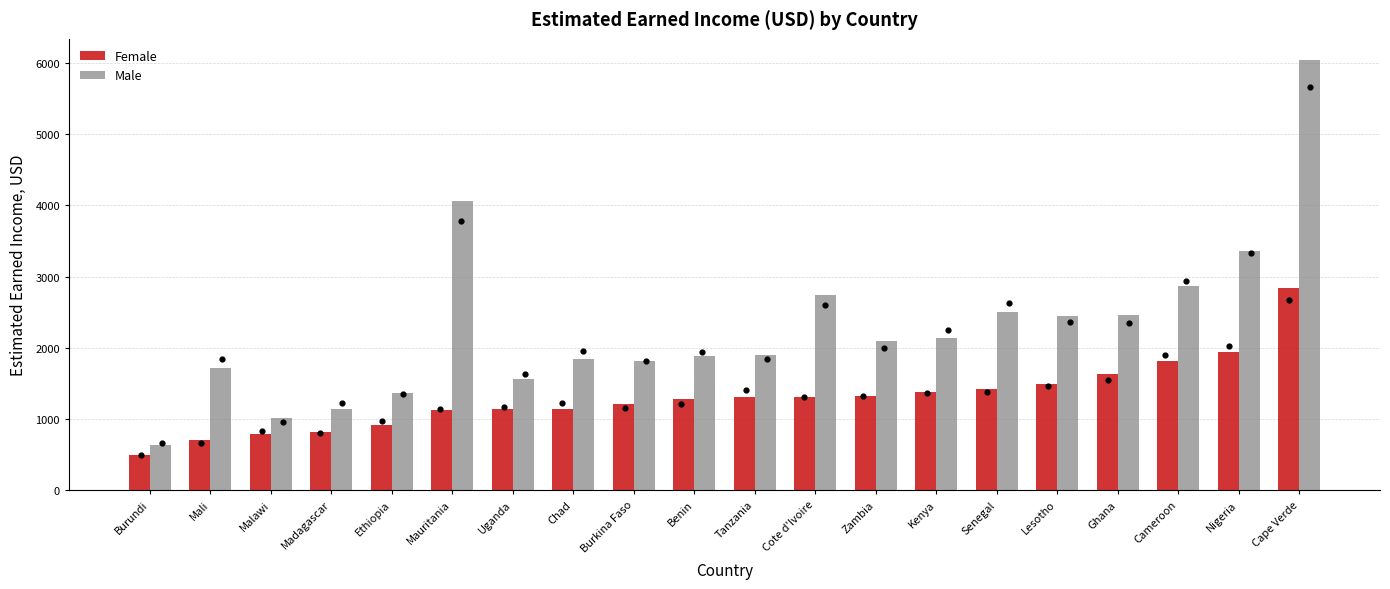

Which series has the largest total across all categories?

Male